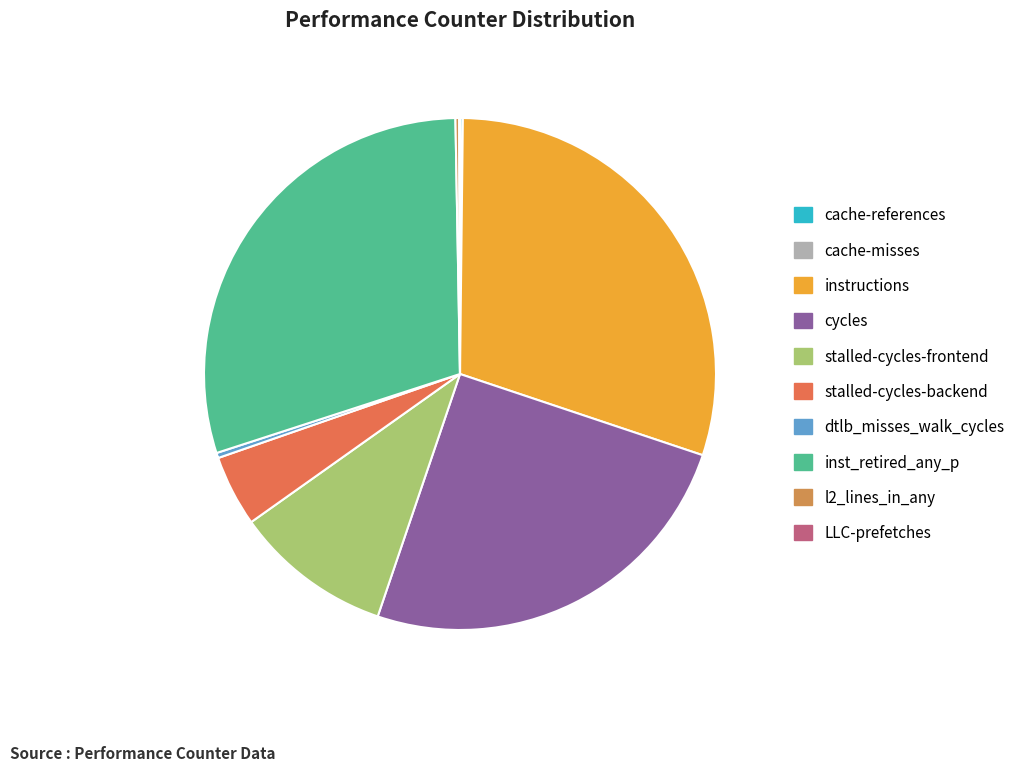

Is it true that stalled-cycles-frontend is 1% of the pie?

False